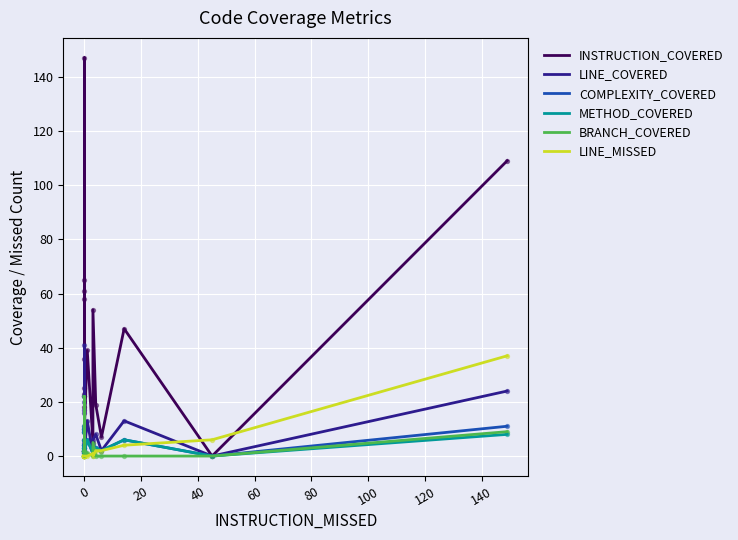

Which series has the largest total across all categories?

INSTRUCTION_COVERED